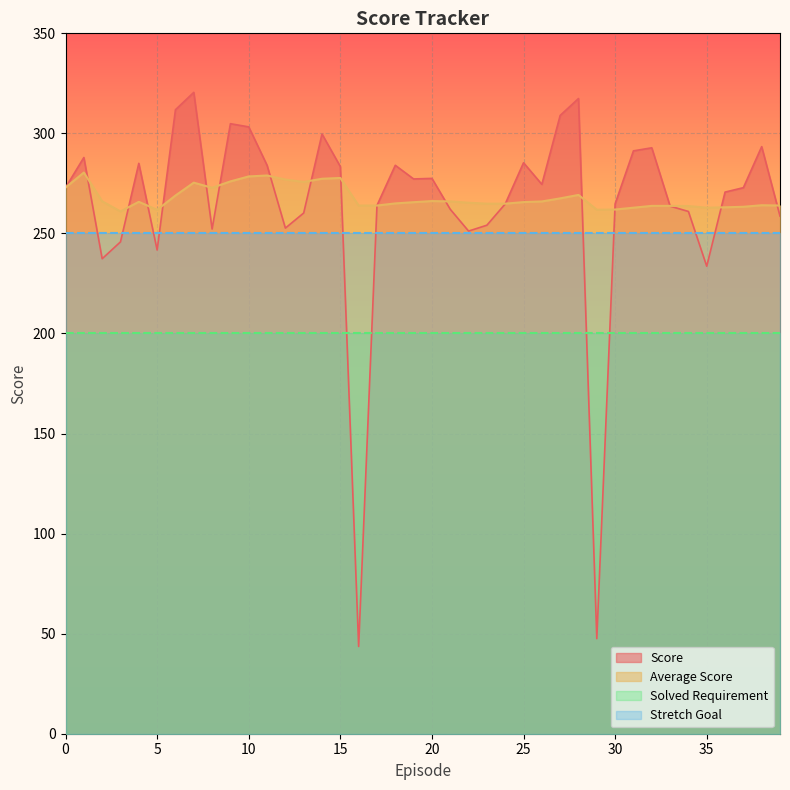

True or false: Average Score has more than 2 points higher than both neighbors.

True